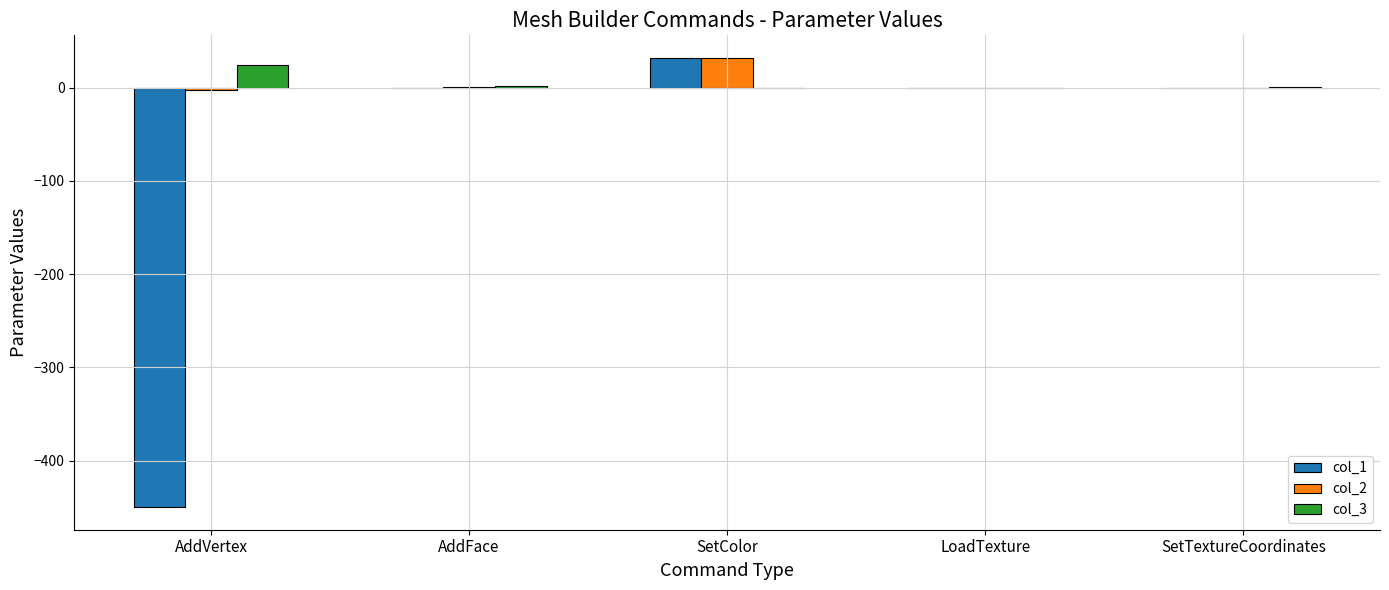

Is the value of col_3 at SetTextureCoordinates greater than the value of col_2 at SetColor?

No